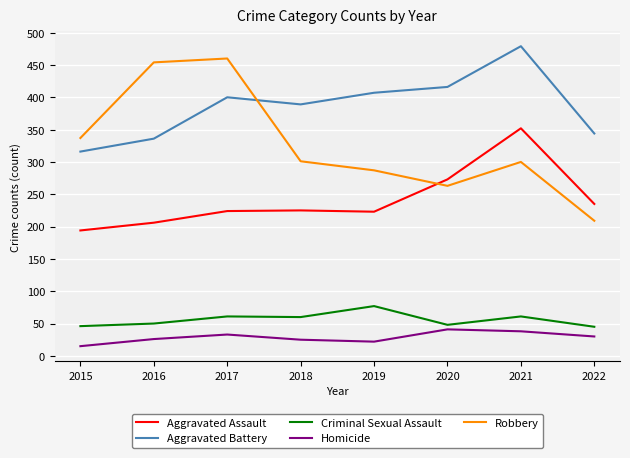

True or false: Robbery has more than 2 interior local peaks.

False